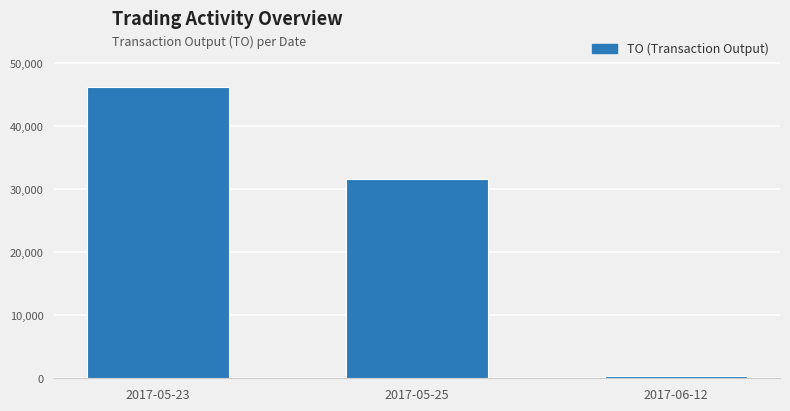

Between 2017-06-12 and 2017-05-23, which is larger?

2017-05-23